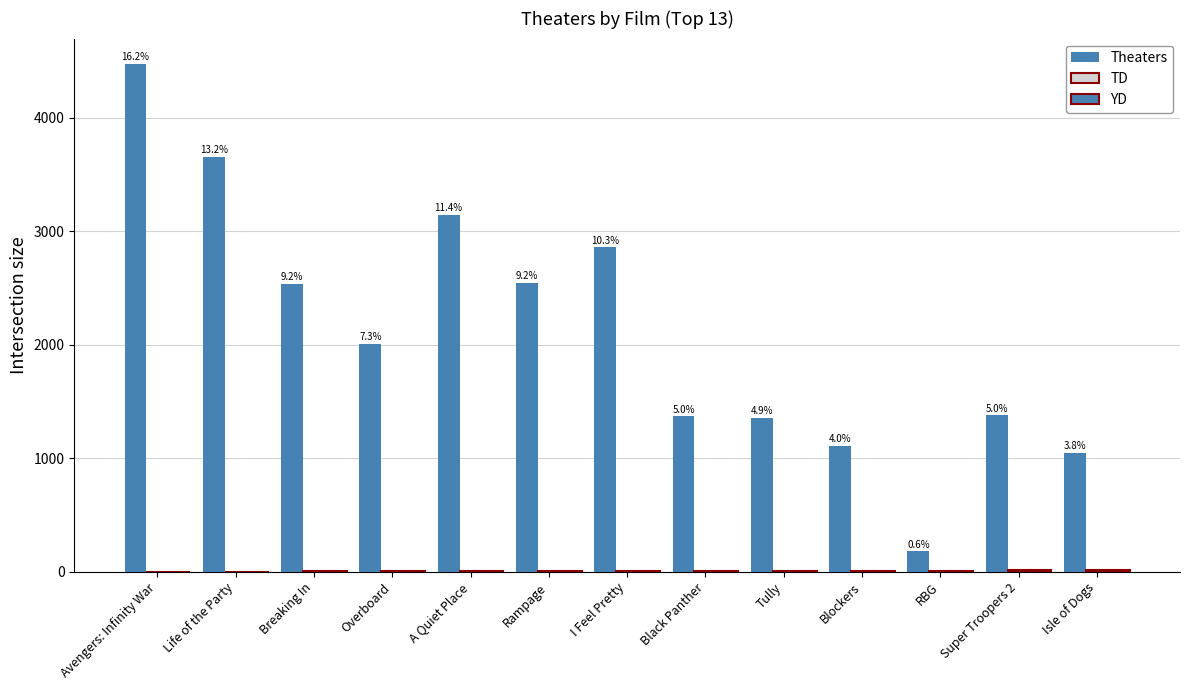

Are the bars horizontal?

No